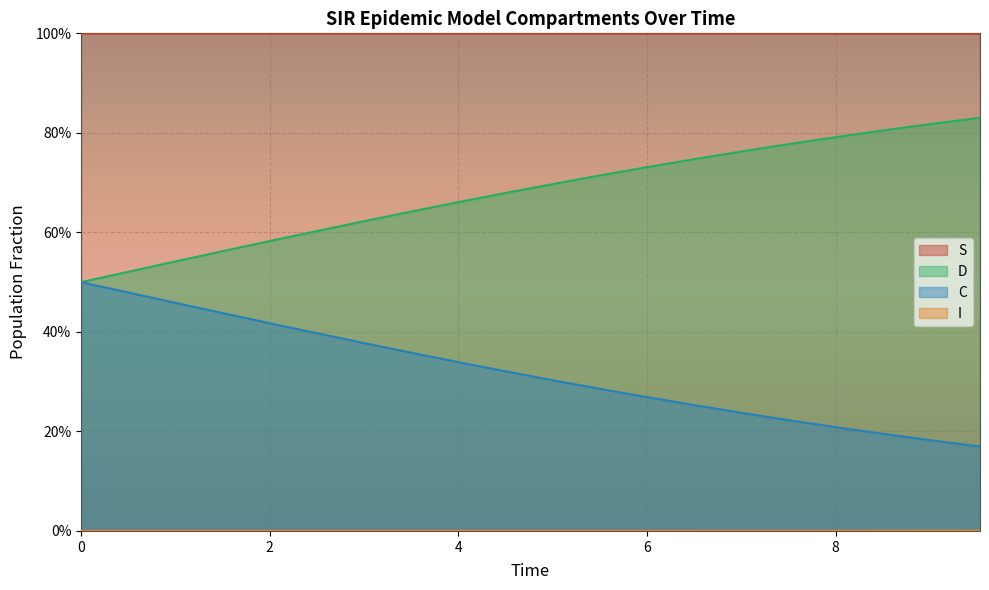

True or false: C and D cross at least once.

False